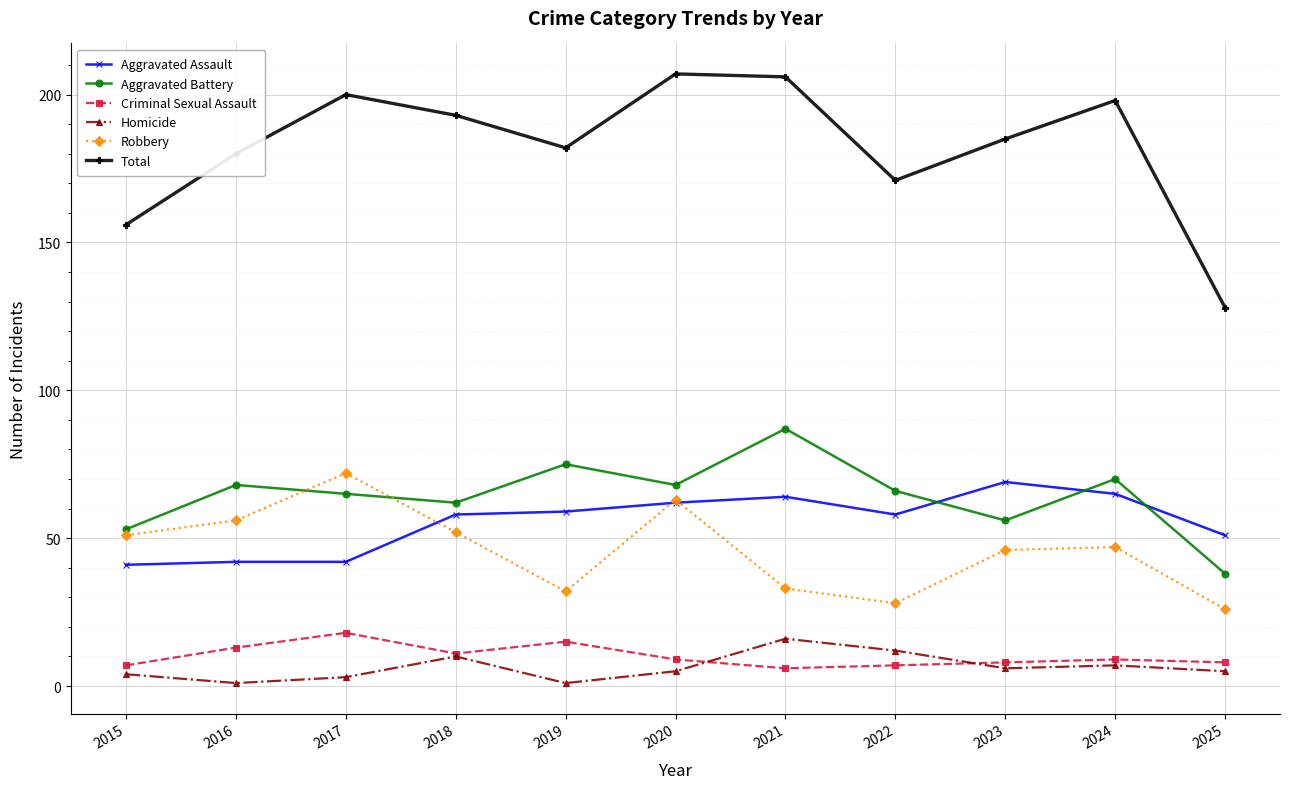

How many data points does each series have?

11